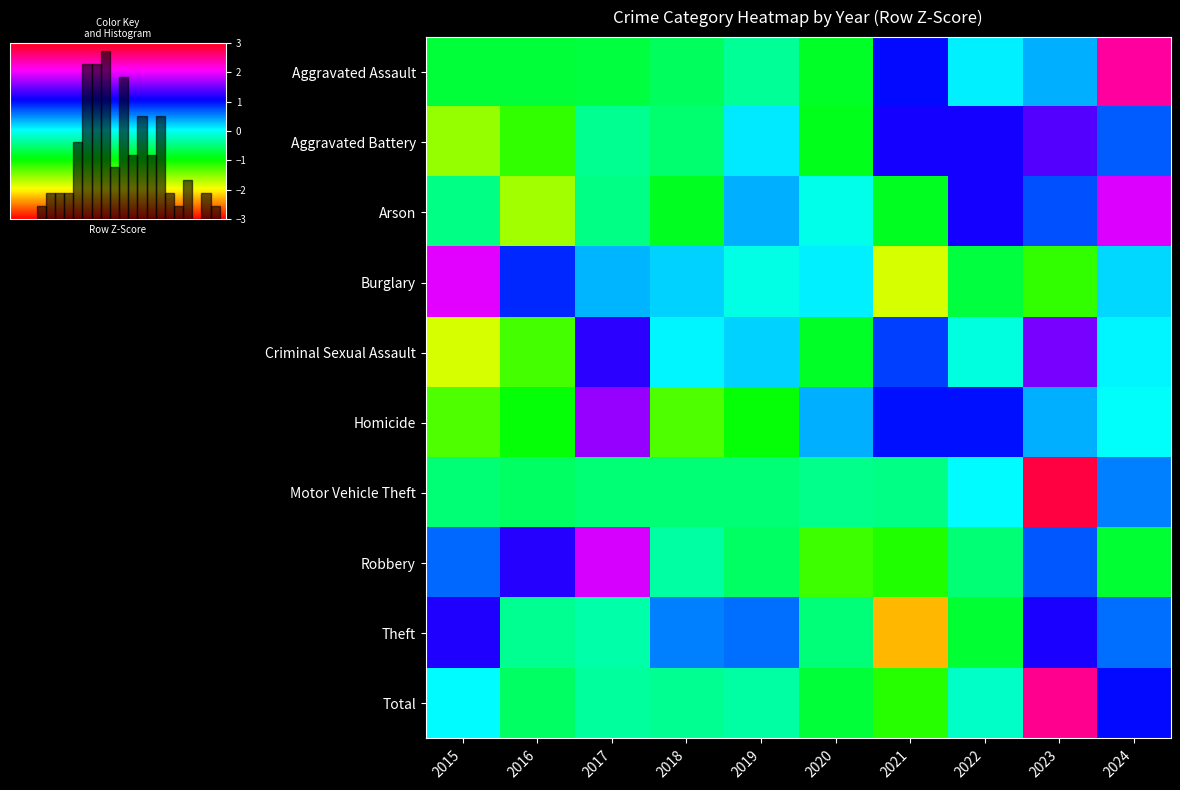

Reading left to right, what are all the values shown in this chart?

Aggravated Assault: 2015=-0.7	2016=-0.7	2017=-0.7	2018=-0.6	2019=-0.4	2020=-0.8	2021=1.0	2022=0.1	2023=0.4	2024=2.4
Aggravated Battery: 2015=-1.6	2016=-1.2	2017=-0.4	2018=-0.5	2019=0.1	2020=-0.9	2021=1.1	2022=1.1	2023=1.4	2024=0.7
Arson: 2015=-0.4	2016=-1.6	2017=-0.4	2018=-0.8	2019=0.4	2020=-0.0	2021=-0.8	2022=1.1	2023=0.7	2024=1.9
Burglary: 2015=2.0	2016=0.9	2017=0.3	2018=0.2	2019=-0.1	2020=0.1	2021=-1.8	2022=-0.7	2023=-1.2	2024=0.2
Criminal Sexual Assault: 2015=-1.8	2016=-1.2	2017=1.2	2018=0.1	2019=0.2	2020=-0.8	2021=0.8	2022=-0.1	2023=1.5	2024=0.1
Homicide: 2015=-1.3	2016=-0.9	2017=1.7	2018=-1.3	2019=-0.9	2020=0.4	2021=1.0	2022=1.0	2023=0.4	2024=0.0
Motor Vehicle Theft: 2015=-0.5	2016=-0.6	2017=-0.5	2018=-0.5	2019=-0.5	2020=-0.4	2021=-0.4	2022=0.1	2023=2.8	2024=0.5
Robbery: 2015=0.6	2016=1.2	2017=1.9	2018=-0.3	2019=-0.6	2020=-1.2	2021=-1.1	2022=-0.5	2023=0.7	2024=-0.8
Theft: 2015=1.2	2016=-0.4	2017=-0.3	2018=0.6	2019=0.6	2020=-0.5	2021=-2.3	2022=-0.8	2023=1.2	2024=0.6
Total: 2015=0.0	2016=-0.6	2017=-0.3	2018=-0.4	2019=-0.3	2020=-0.7	2021=-1.1	2022=-0.2	2023=2.5	2024=1.1